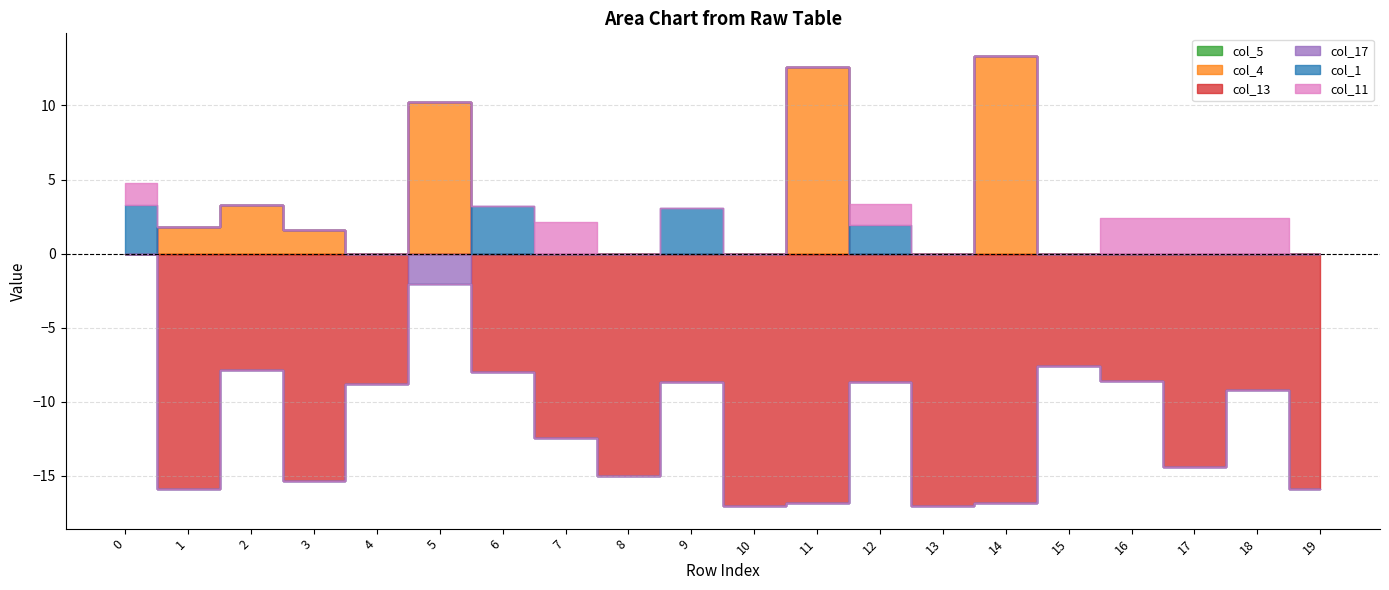

Which series has the largest total across all categories?

col_4